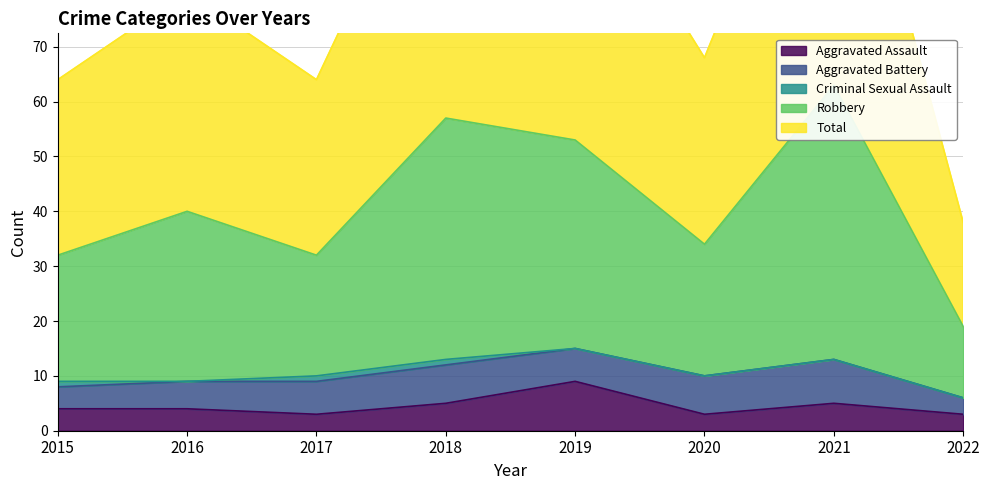

What is the value of the Total point at the 2nd from the left?

80